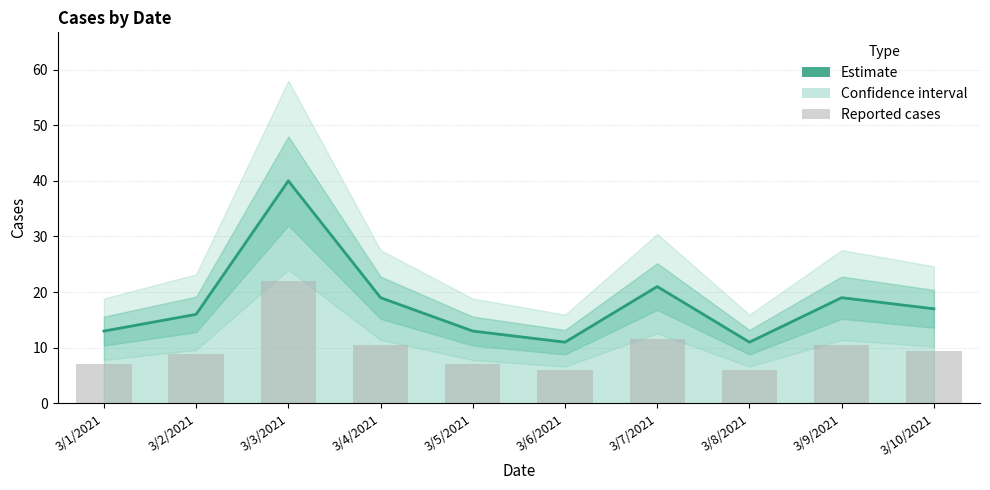

Is the value of Estimate at 3/9/2021 greater than the value of Reported cases at 3/9/2021?

Yes